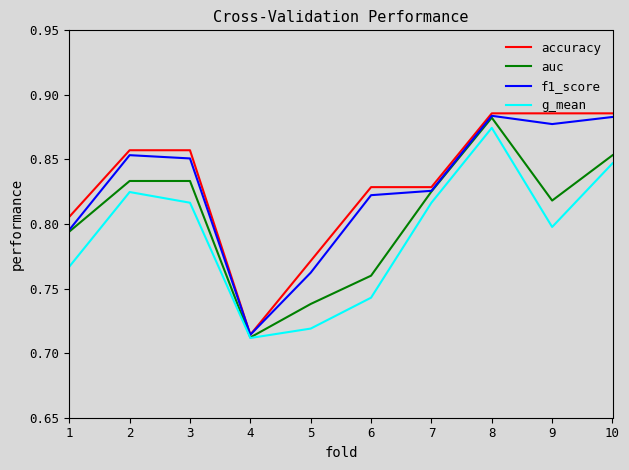

Which label corresponds to the smallest value in the chart?

4